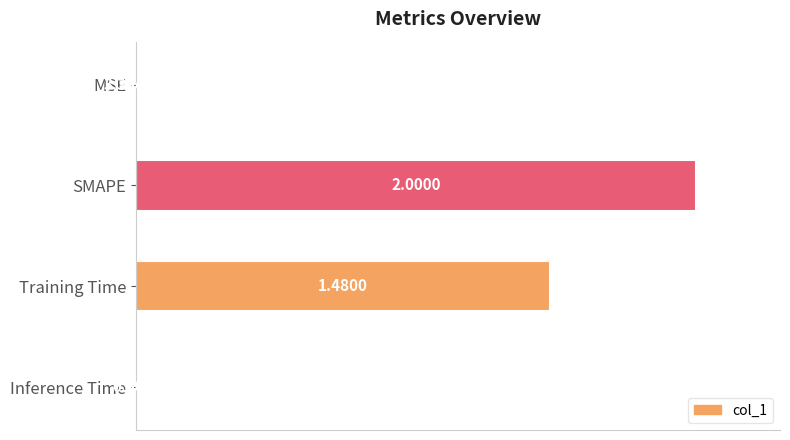

What is the sum of all values?

1.7